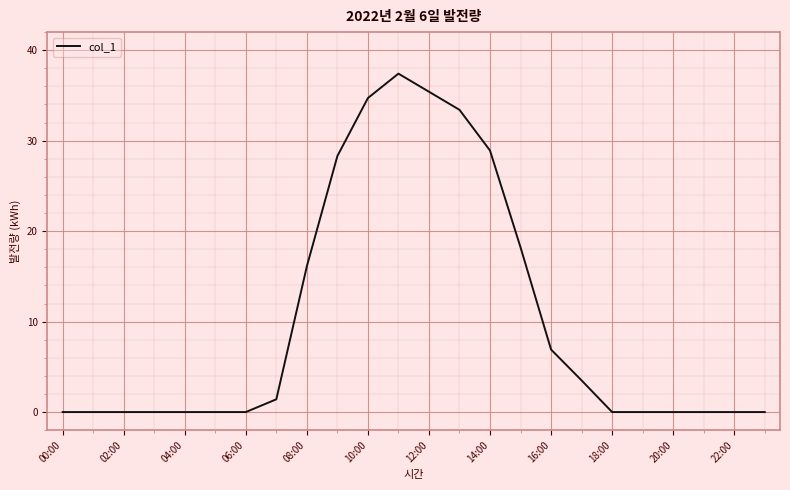

Reading right to left, transcribe all the data shown in this chart.

0.0	0.0	0.0	0.0	0.0	0.0	3.5	6.9	18.2	28.9	33.4	35.4	37.4	34.7	28.3	16.1	1.4	0.0	0.0	0.0	0.0	0.0	0.0	0.0